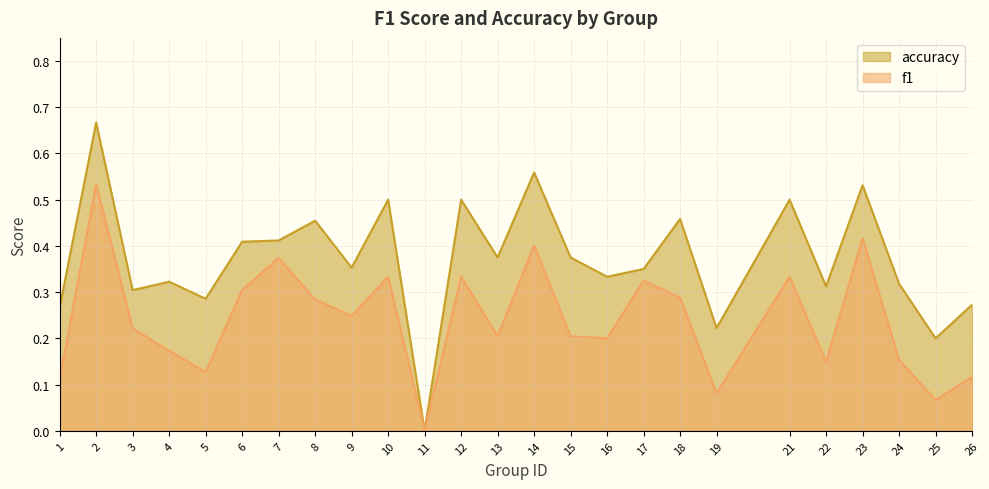

What is the maximum value for accuracy?

0.7